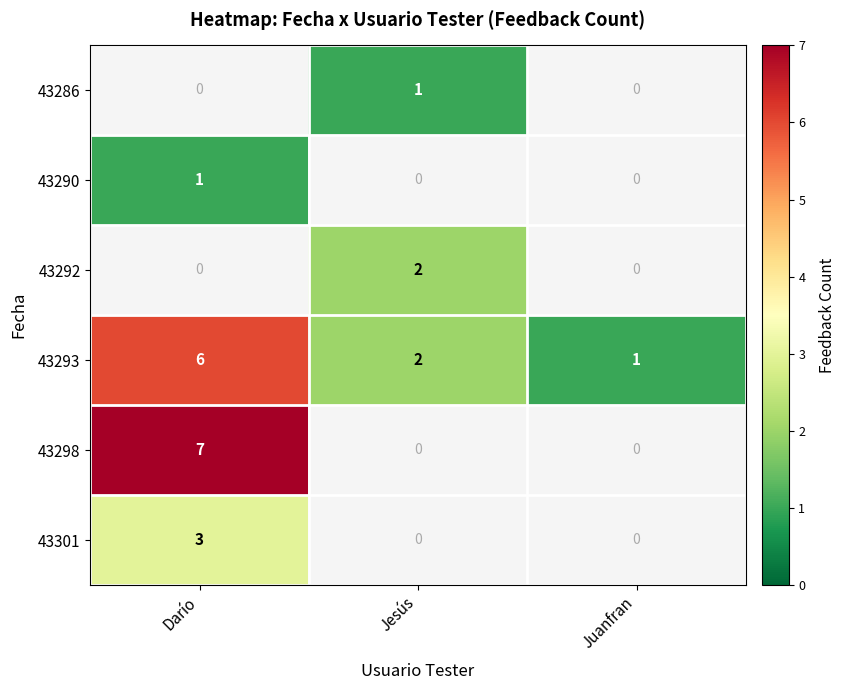

The 43290 series shows 0 at Darío. True or false?

False